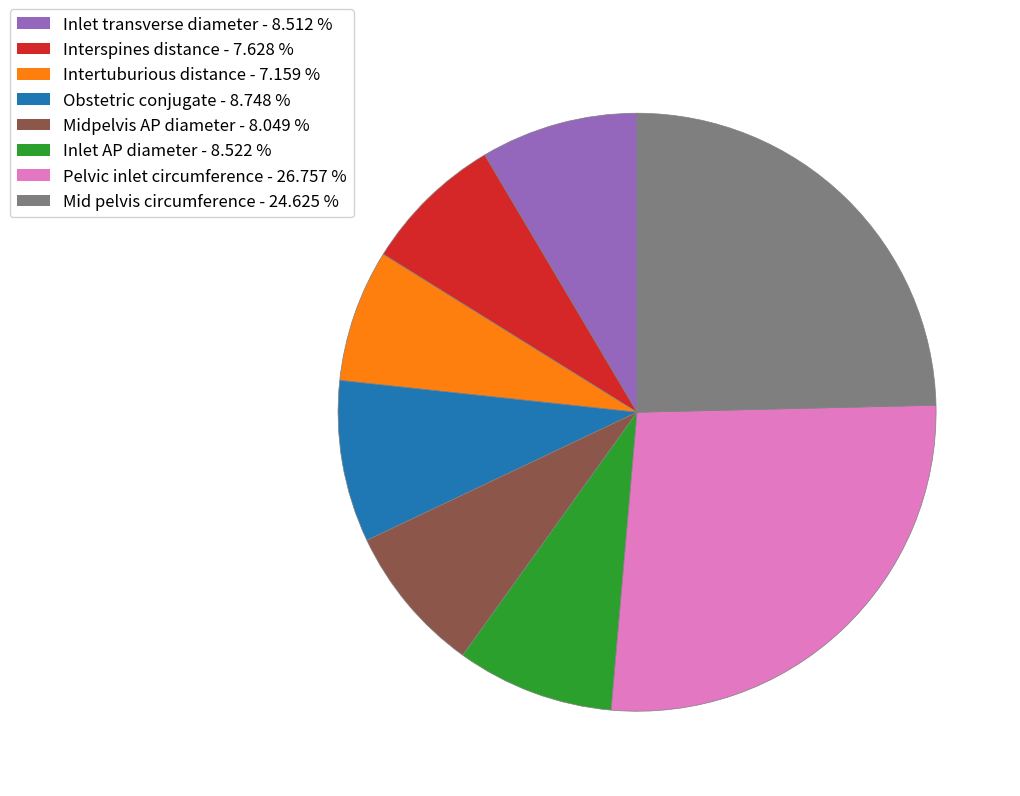

Approximately how many times larger is the value at Pelvic inlet circumference compared to Inlet AP diameter?

3.1